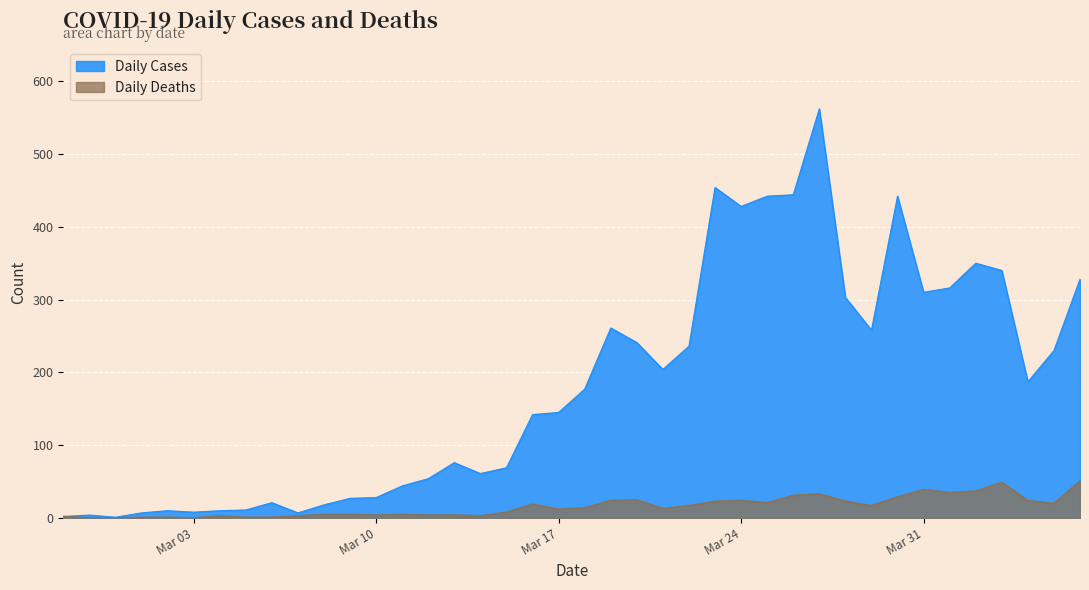

At how many categories does at least one series exceed 319?

9